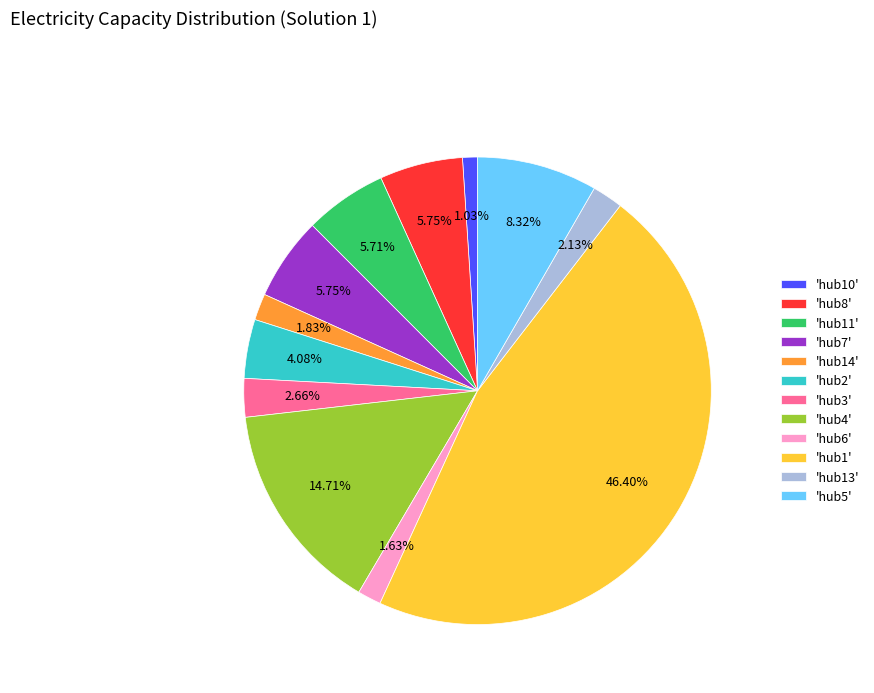

To the nearest percent, what is the average slice percentage?

8%